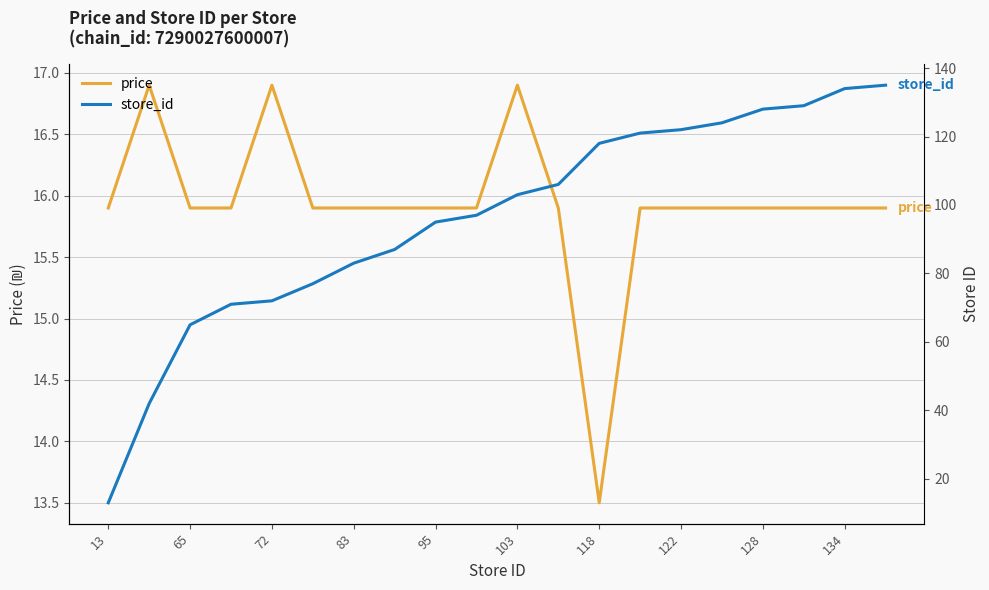

At how many categories does at least one series exceed 34?

19